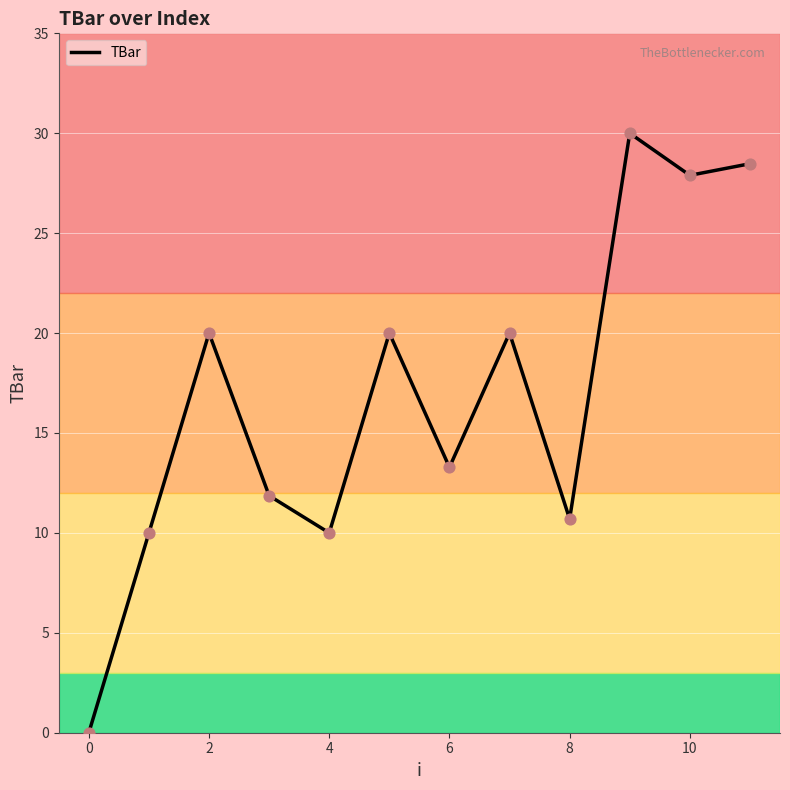

What is the maximum value shown in the chart?

30.0